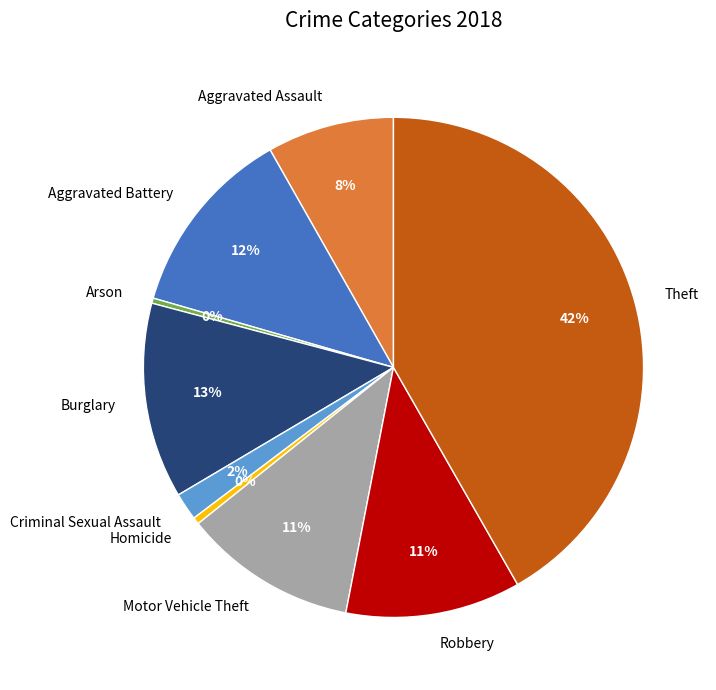

Which has a higher value, Criminal Sexual Assault or Robbery?

Robbery